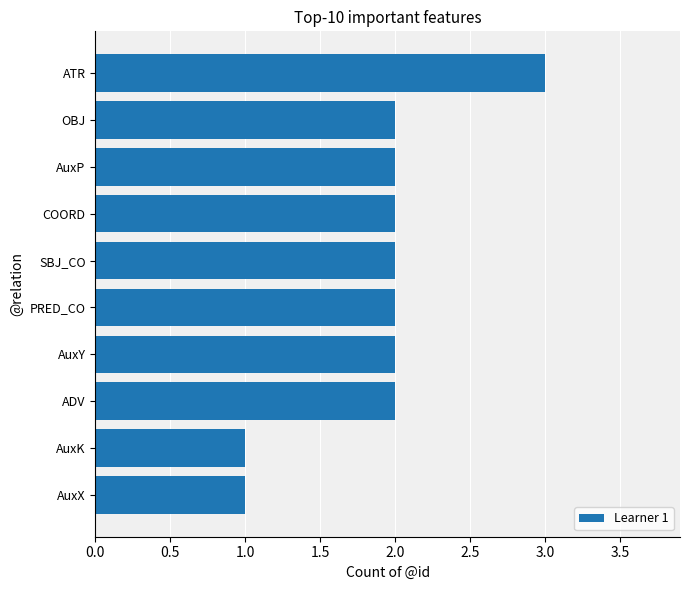

What is the smallest value displayed?

1